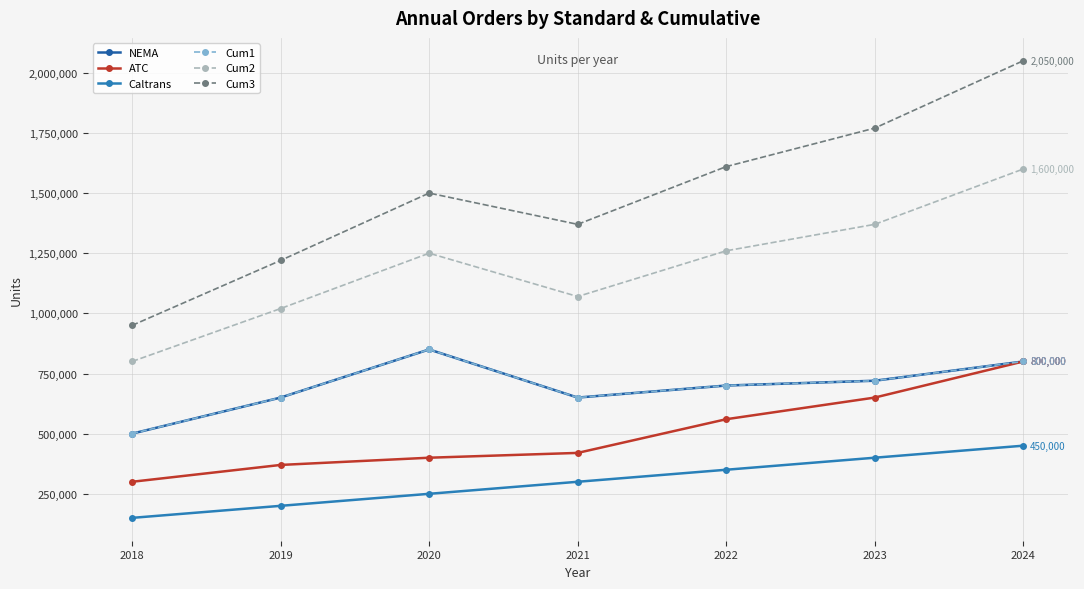

Reading right to left, what are all the values shown in this chart?

NEMA: 2024=800000	2023=720000	2022=700000	2021=650000	2020=850000	2019=650000	2018=500000
ATC: 2024=800000	2023=650000	2022=560000	2021=420000	2020=400000	2019=370000	2018=300000
Caltrans: 2024=450000	2023=400000	2022=350000	2021=300000	2020=250000	2019=200000	2018=150000
Cum1: 2024=800000	2023=720000	2022=700000	2021=650000	2020=850000	2019=650000	2018=500000
Cum2: 2024=1600000	2023=1370000	2022=1260000	2021=1070000	2020=1250000	2019=1020000	2018=800000
Cum3: 2024=2050000	2023=1770000	2022=1610000	2021=1370000	2020=1500000	2019=1220000	2018=950000